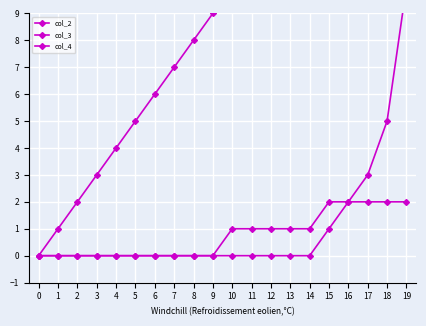

True or false: col_4 has more than 0 points higher than both neighbors.

False